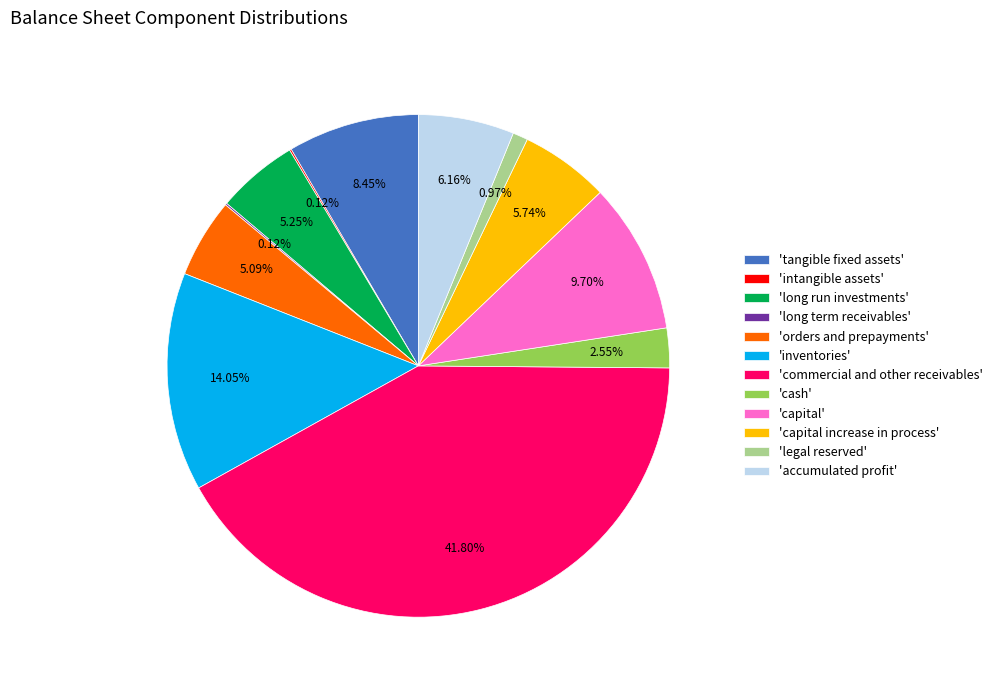

What is the ratio of the value at 'commercial and other receivables' to the value at 'orders and prepayments'?

8.2